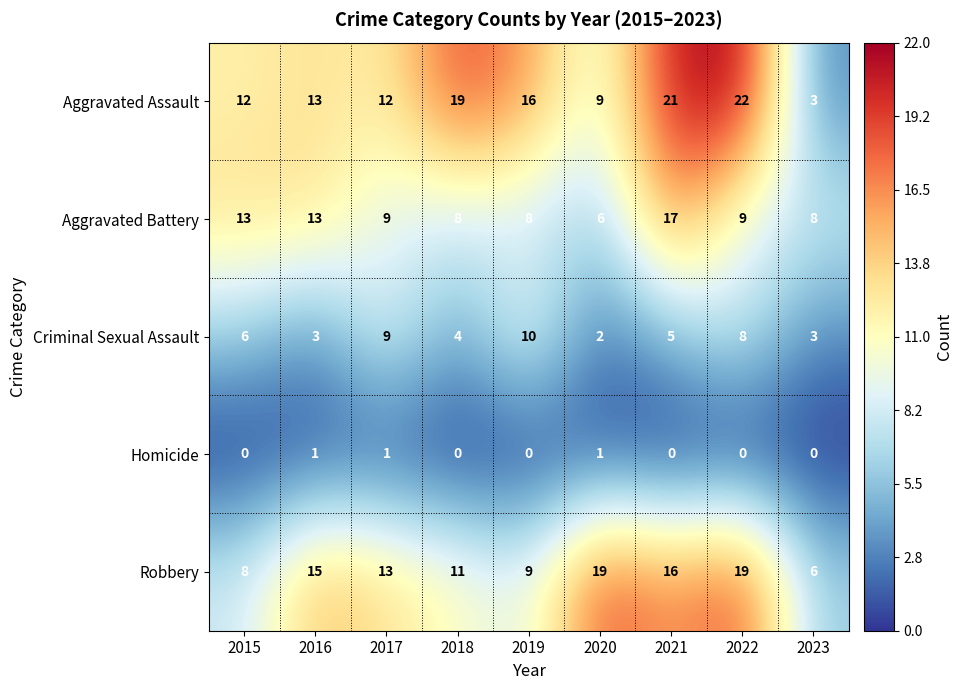

What is the difference between the maximum and second lowest values in the Aggravated Battery series?

9